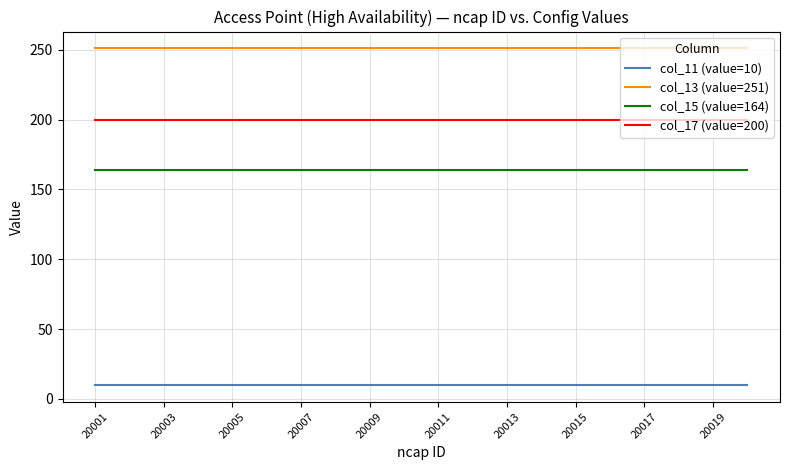

What is the minimum value shown in the chart?

10